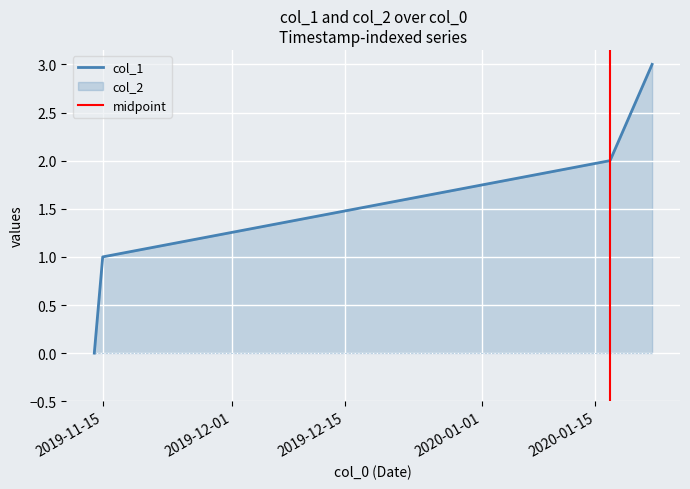

Reading left to right, what are all the values shown in this chart?

0	1	2	3